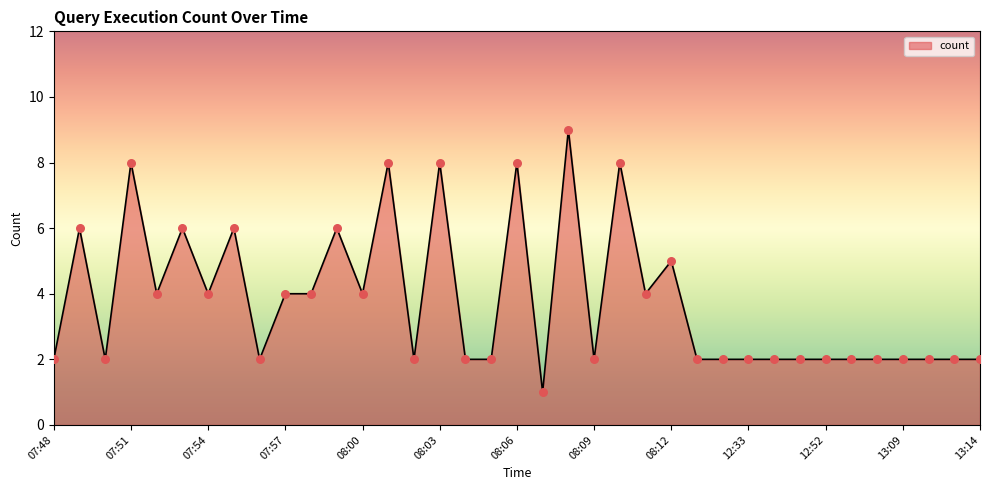

What is the difference between the maximum and minimum values?

8